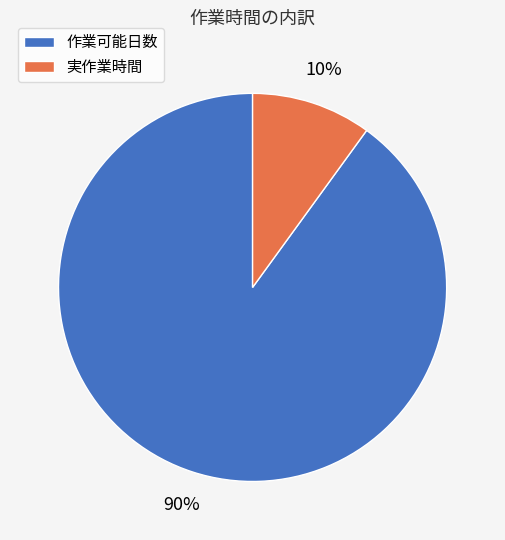

How many slices are in this pie chart?

2